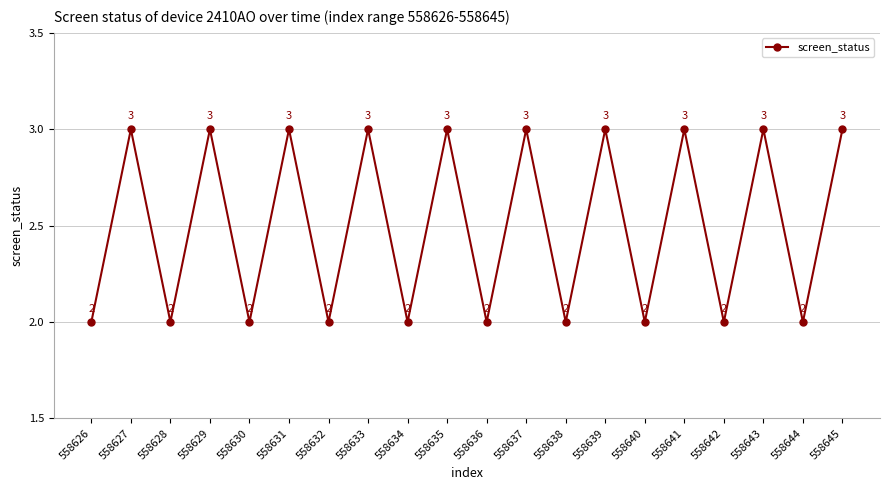

What is the greatest value displayed?

3